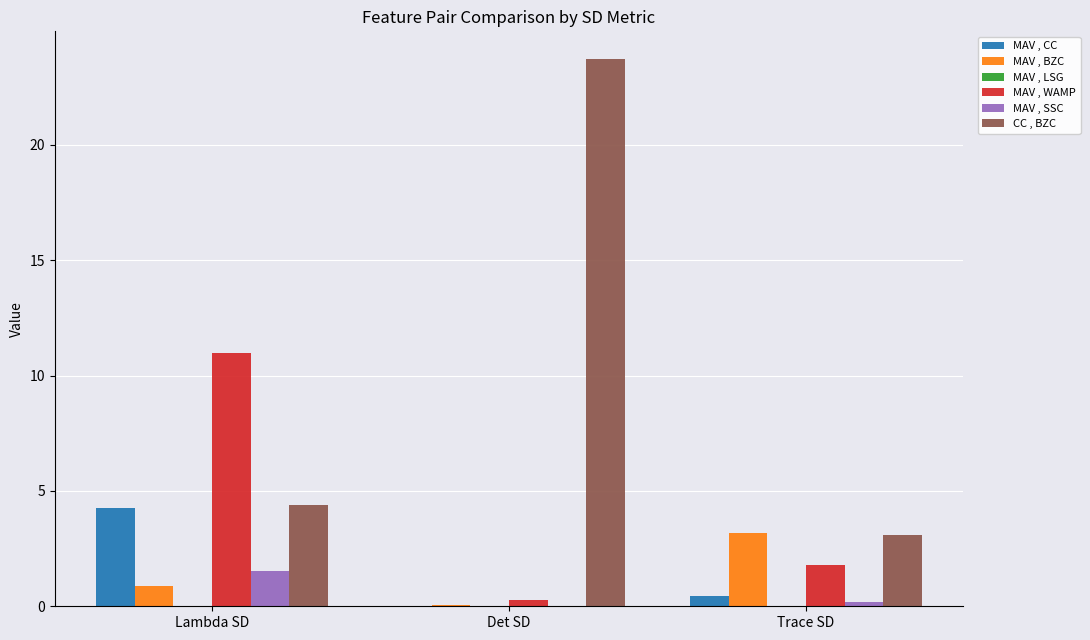

The MAV , WAMP series shows 16.4 at Lambda SD. True or false?

False